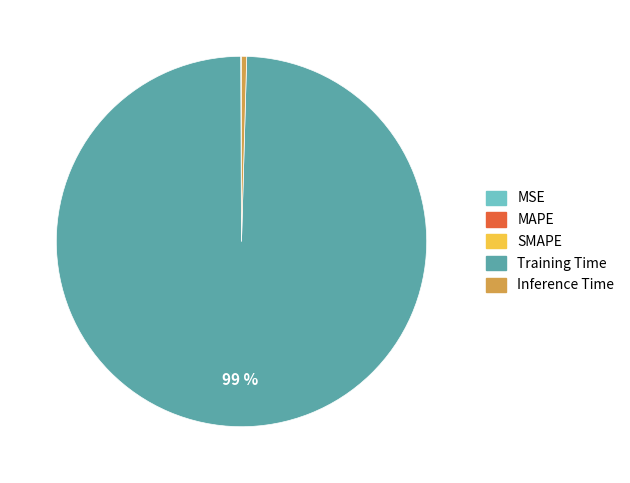

Which category has the biggest portion of the pie?

Training Time